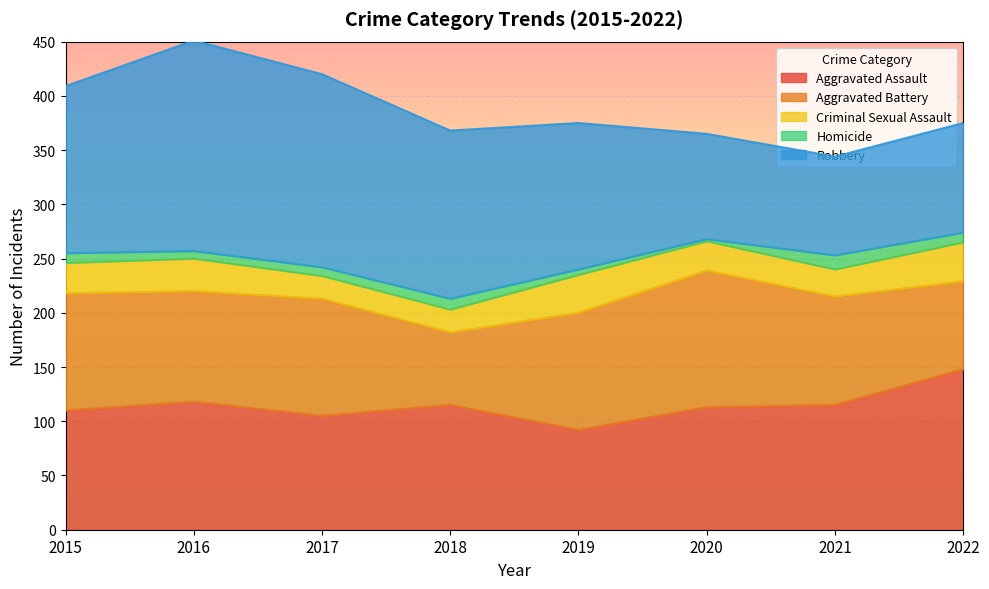

After their last crossing, which series has the higher values: Aggravated Battery or Aggravated Assault?

Aggravated Assault